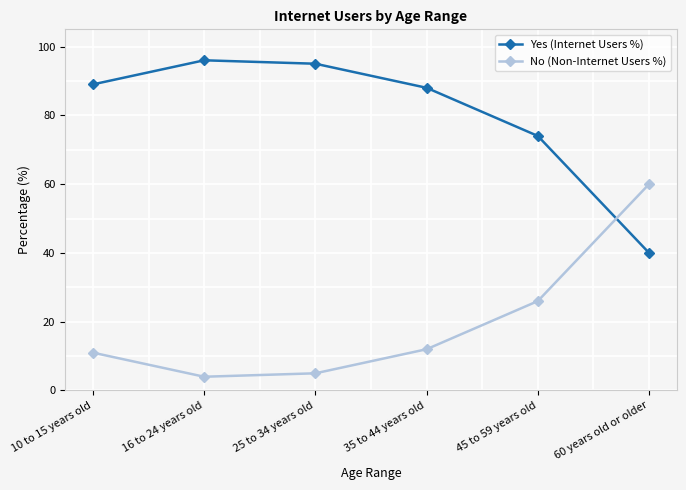

Where is No (Non-Internet Users %) nearest to the value 32?

45 to 59 years old